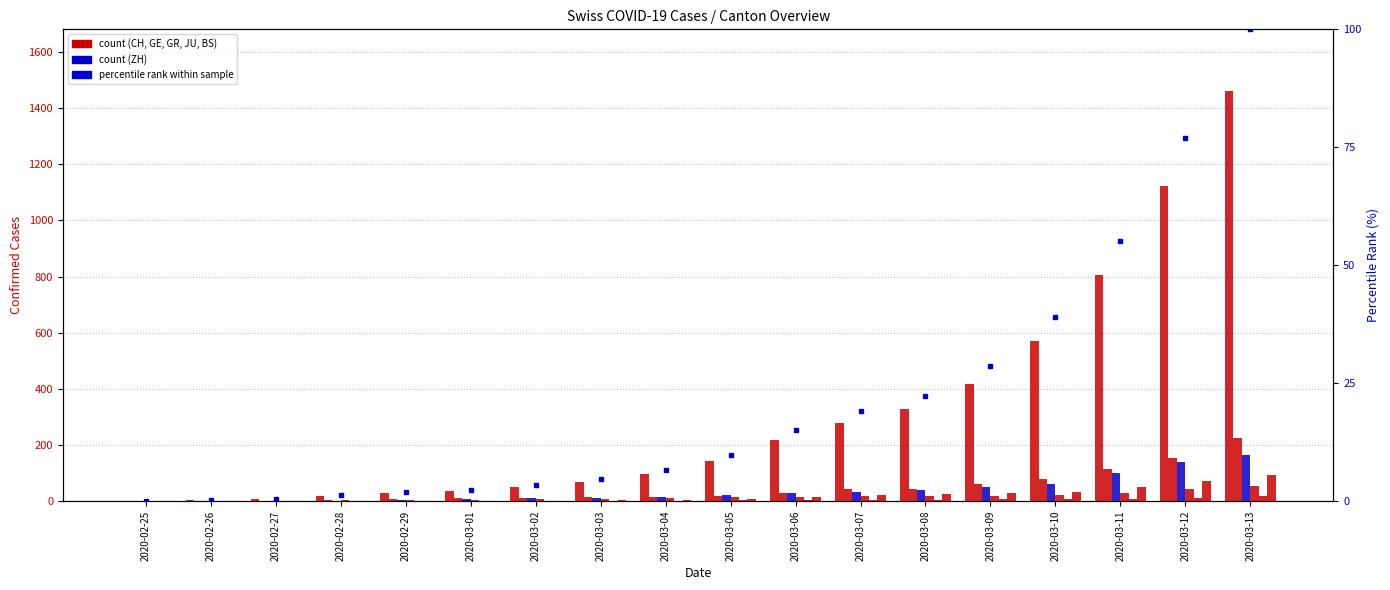

How many groups of bars are there?

18